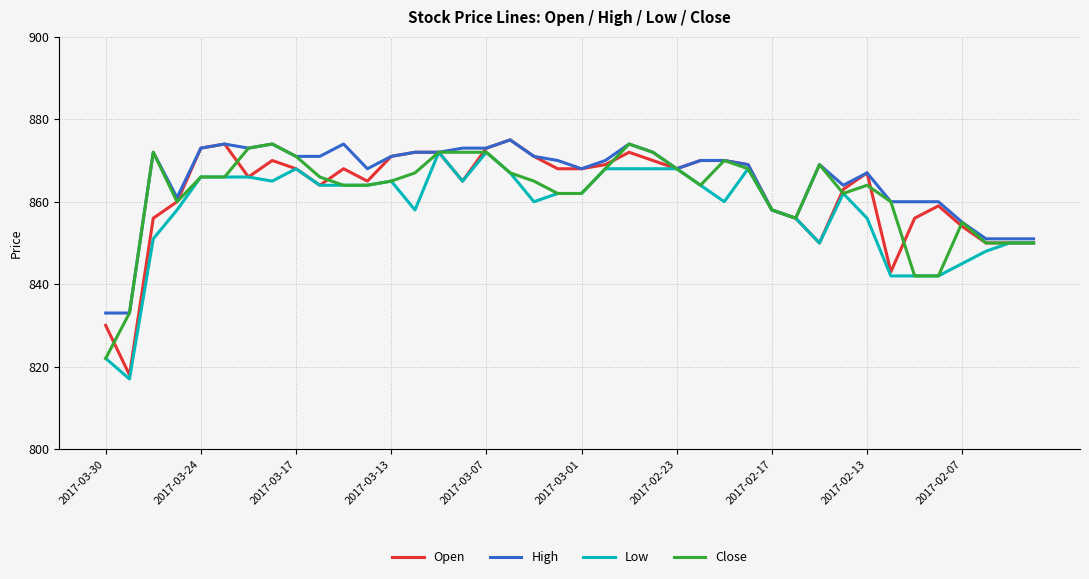

Which series has the largest range (max minus min)?

Open